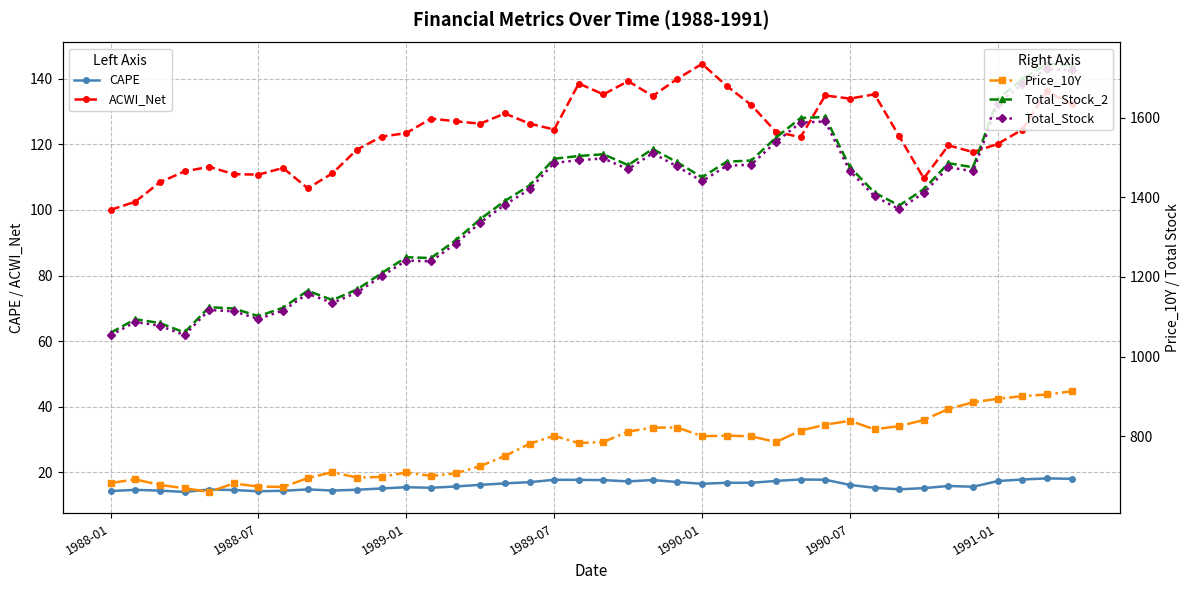

What is the greatest value displayed?

1735.4